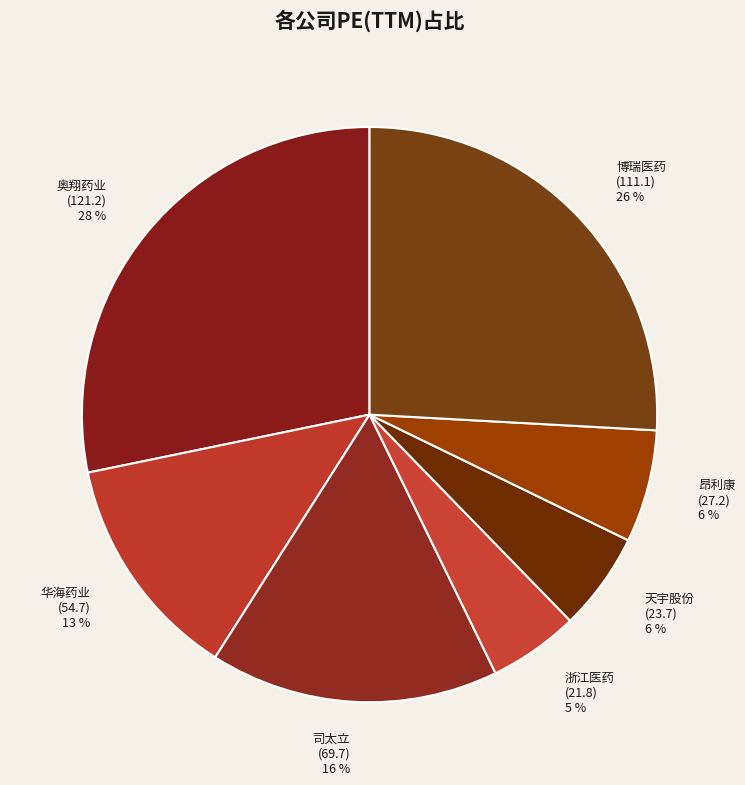

Approximately how many times larger is the value at 昂利康 compared to 司太立?

0.4